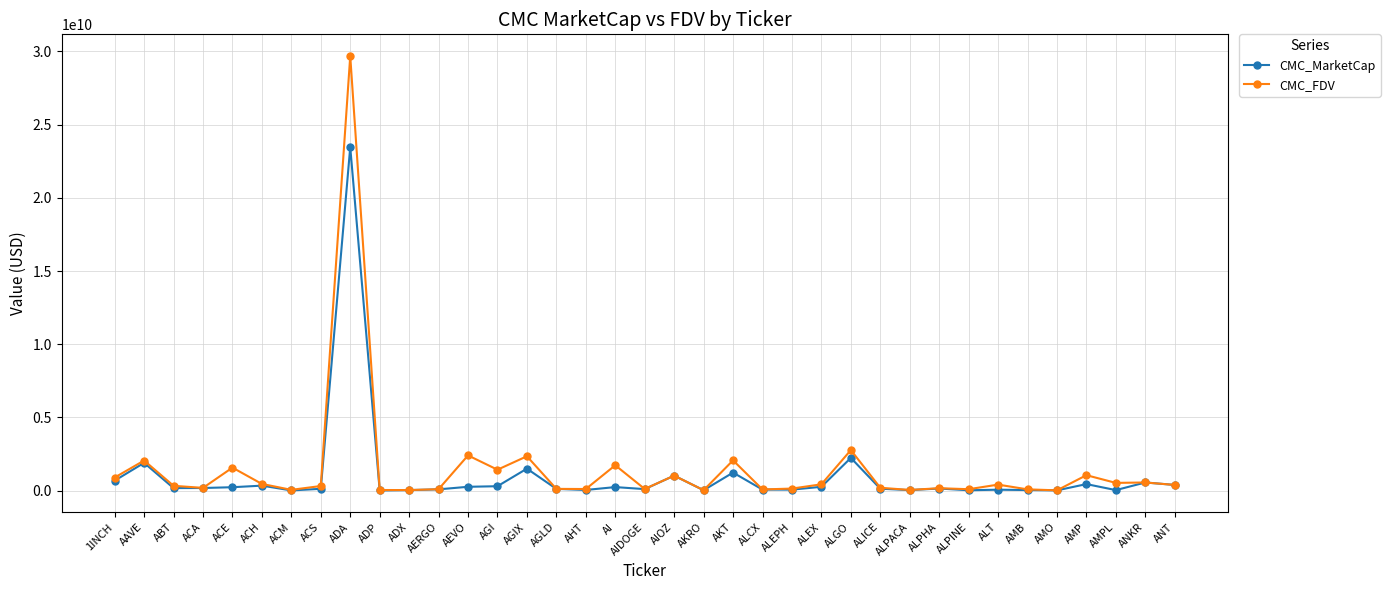

The CMC_MarketCap series shows 1899351872.6 at AAVE. True or false?

True